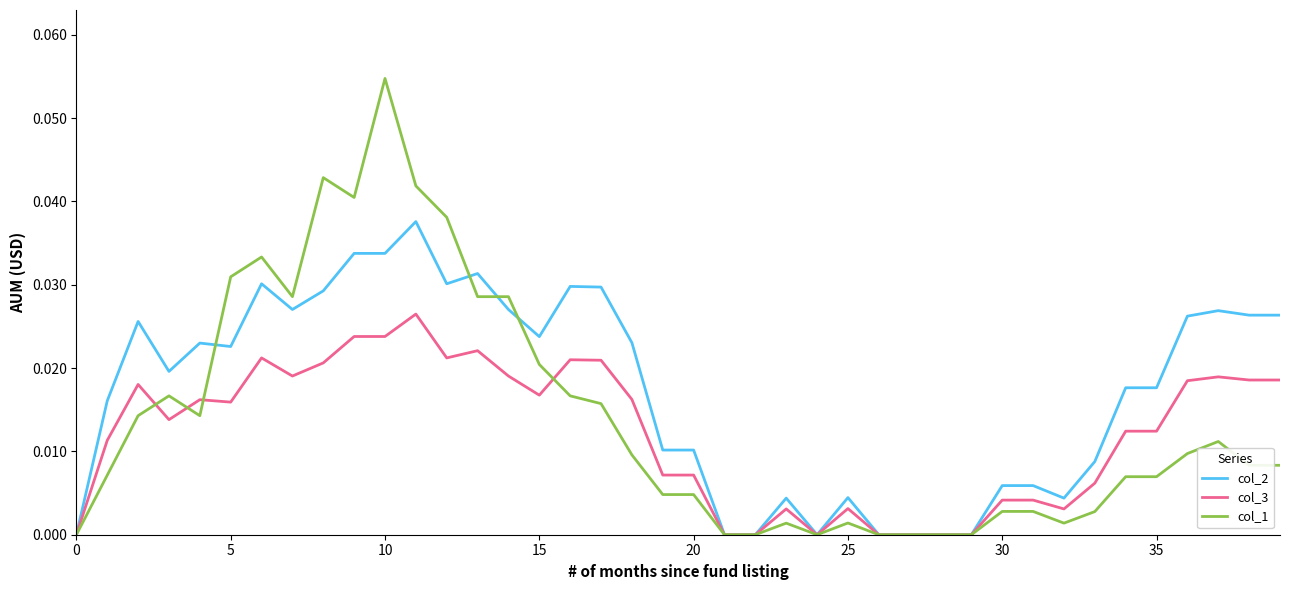

Which series has the largest range (max minus min)?

col_1